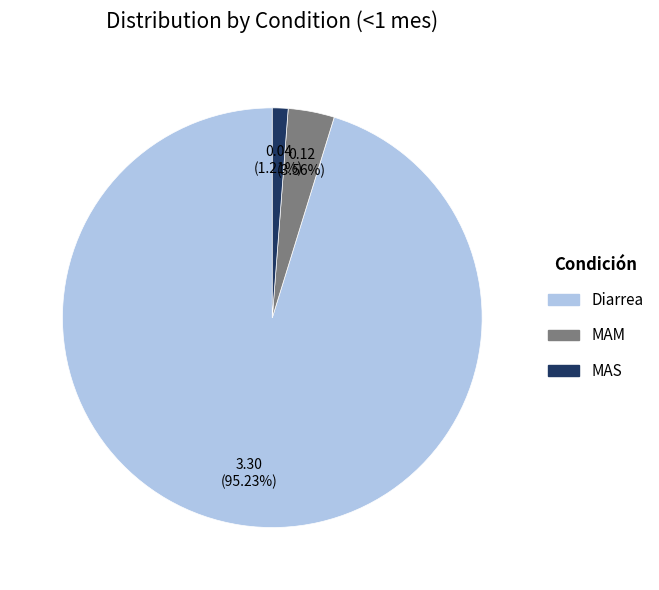

How many slices are in this pie chart?

3